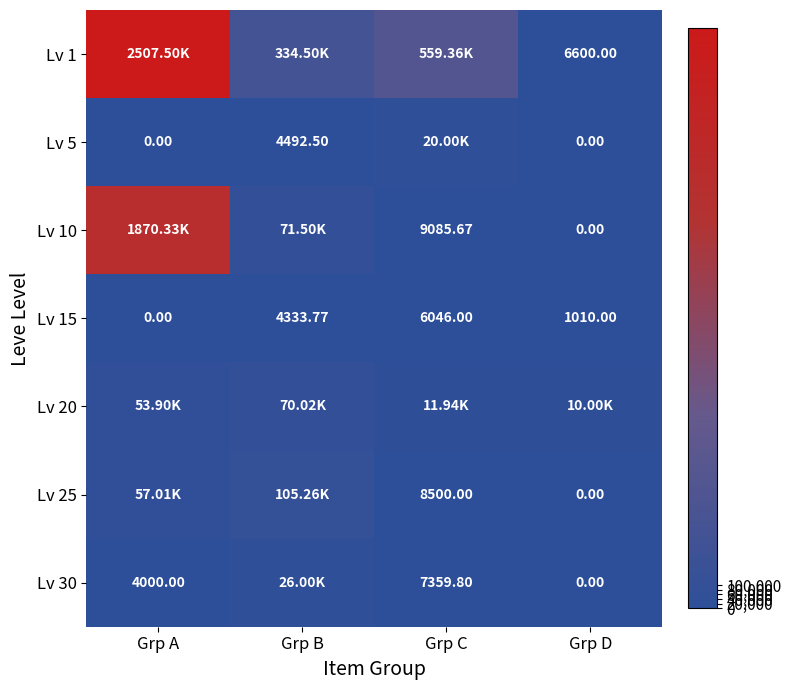

At which label does Lv 25 reach its peak?

Grp B